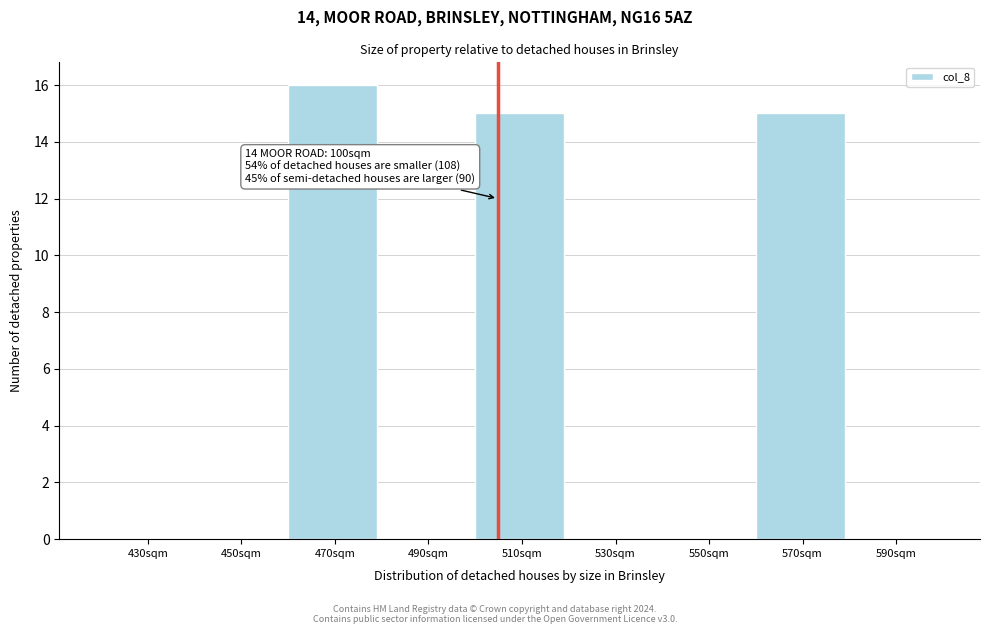

Reading left to right, what are all the values shown in this chart?

430sqm=0	450sqm=0	470sqm=16	490sqm=0	510sqm=15	530sqm=0	550sqm=0	570sqm=15	590sqm=0